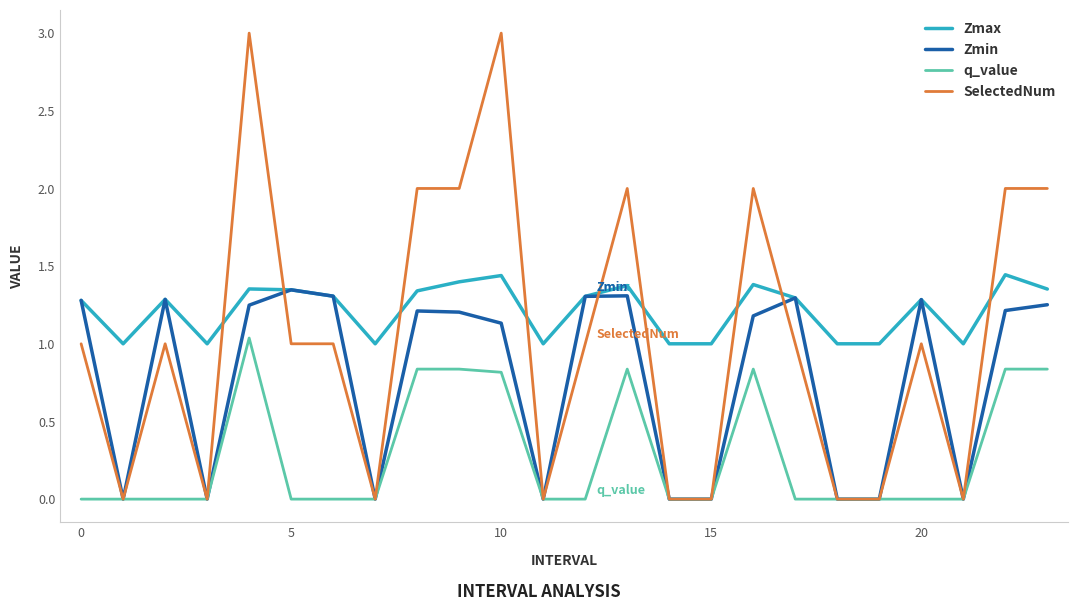

Which series has the largest total across all categories?

Zmax